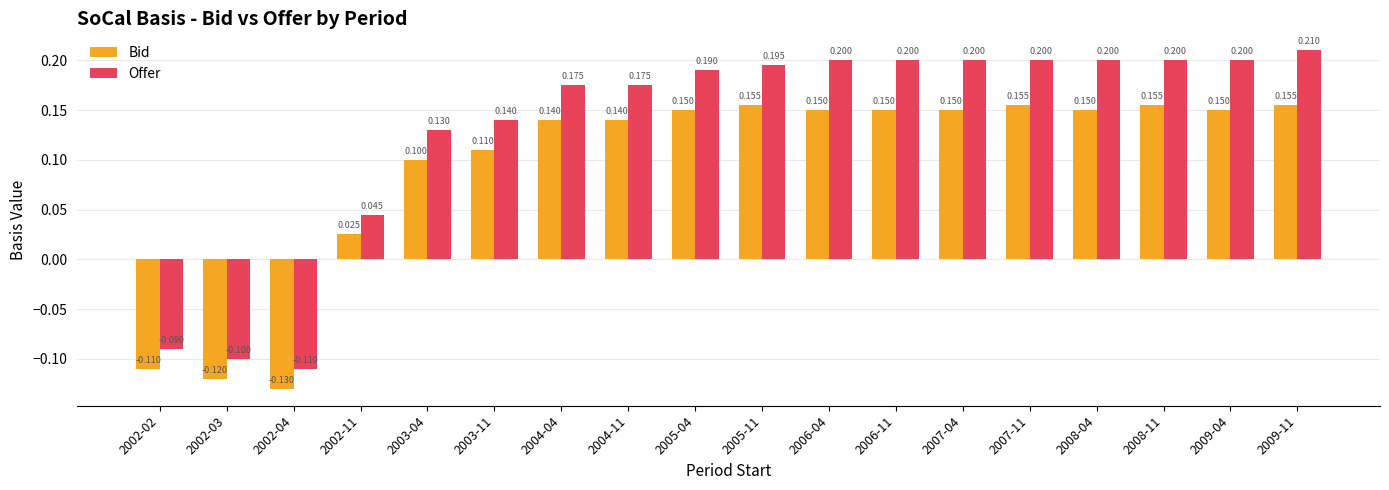

List the series in order of their overall mean, highest first.

Offer, Bid